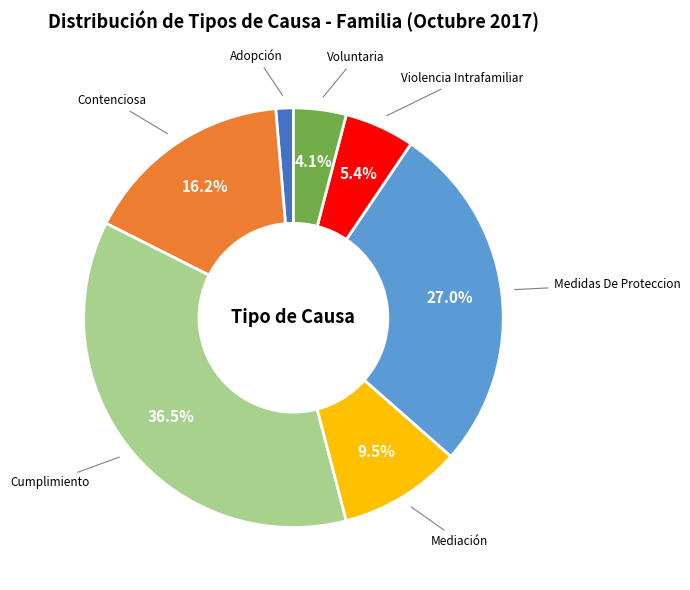

Count the number of slices in the pie.

7